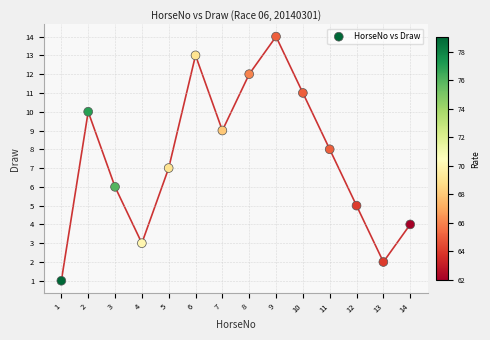

What is the range of X values (max minus min)?

13